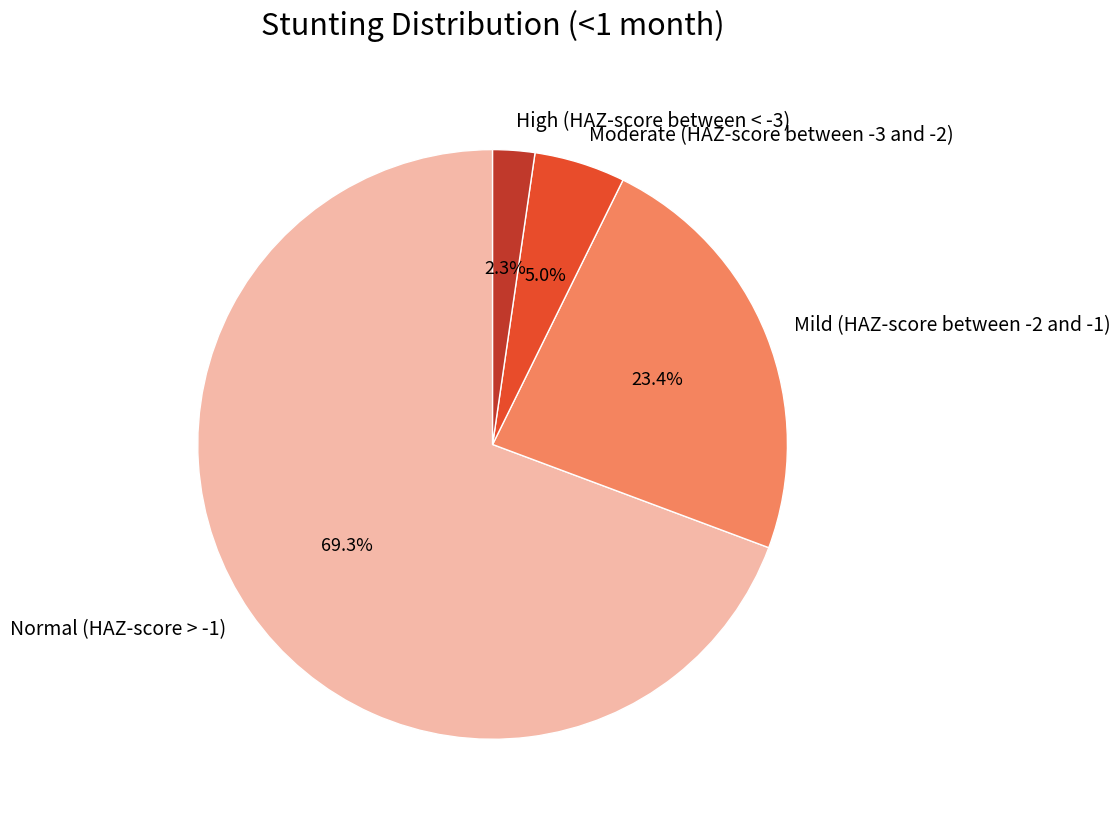

To the nearest percent, what is the combined percentage of Mild (HAZ-score between -2 and -1) and Moderate (HAZ-score between -3 and -2)?

28%